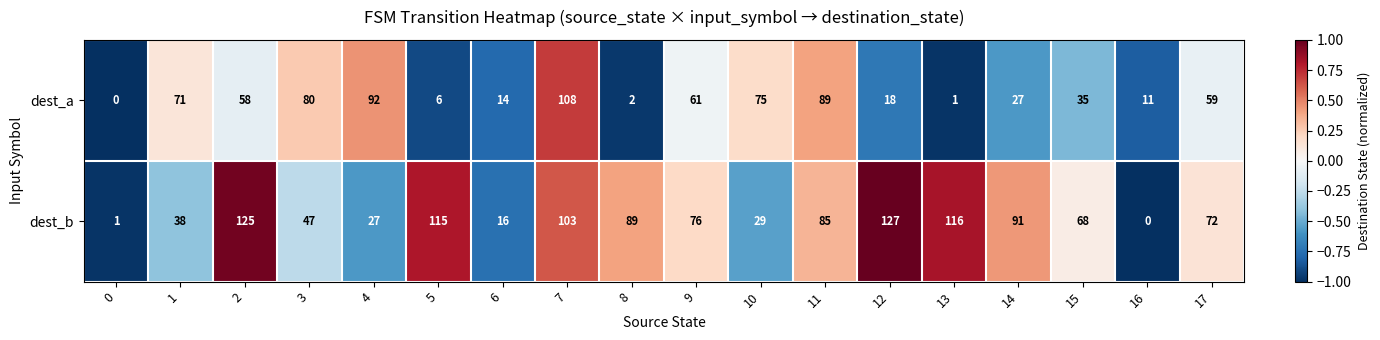

Rank the series by their average value, from lowest to highest.

dest_a, dest_b